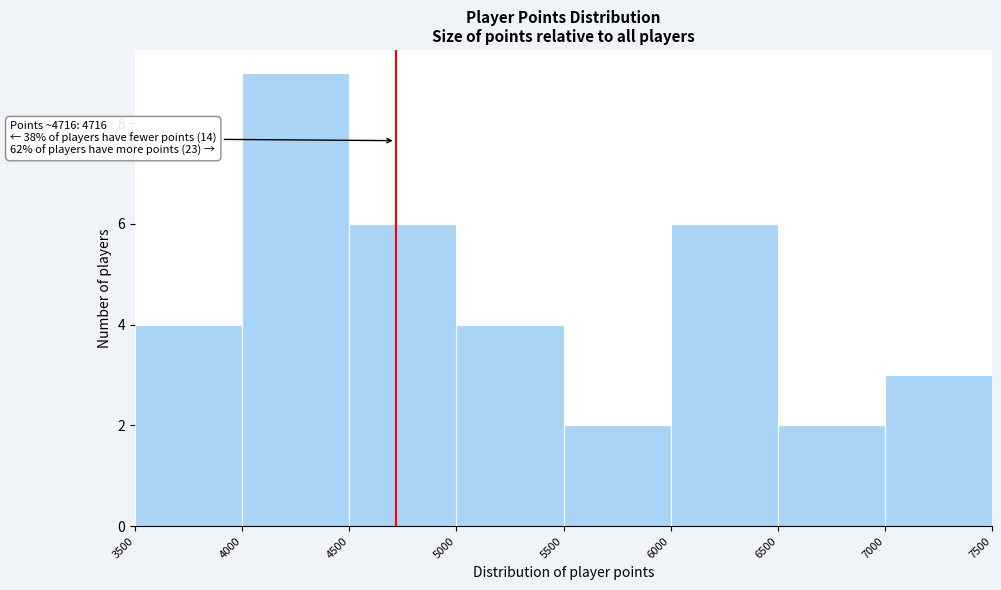

Which range on the x-axis has the tallest bar?

4000 to 4500